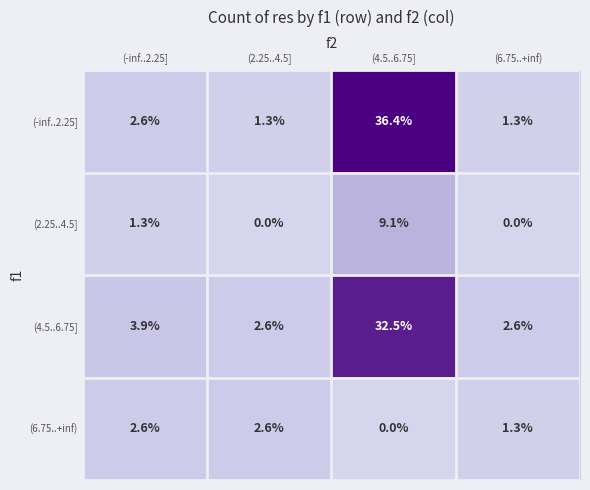

The (-inf..2.25] series shows 1.3 at (2.25..4.5]. True or false?

True